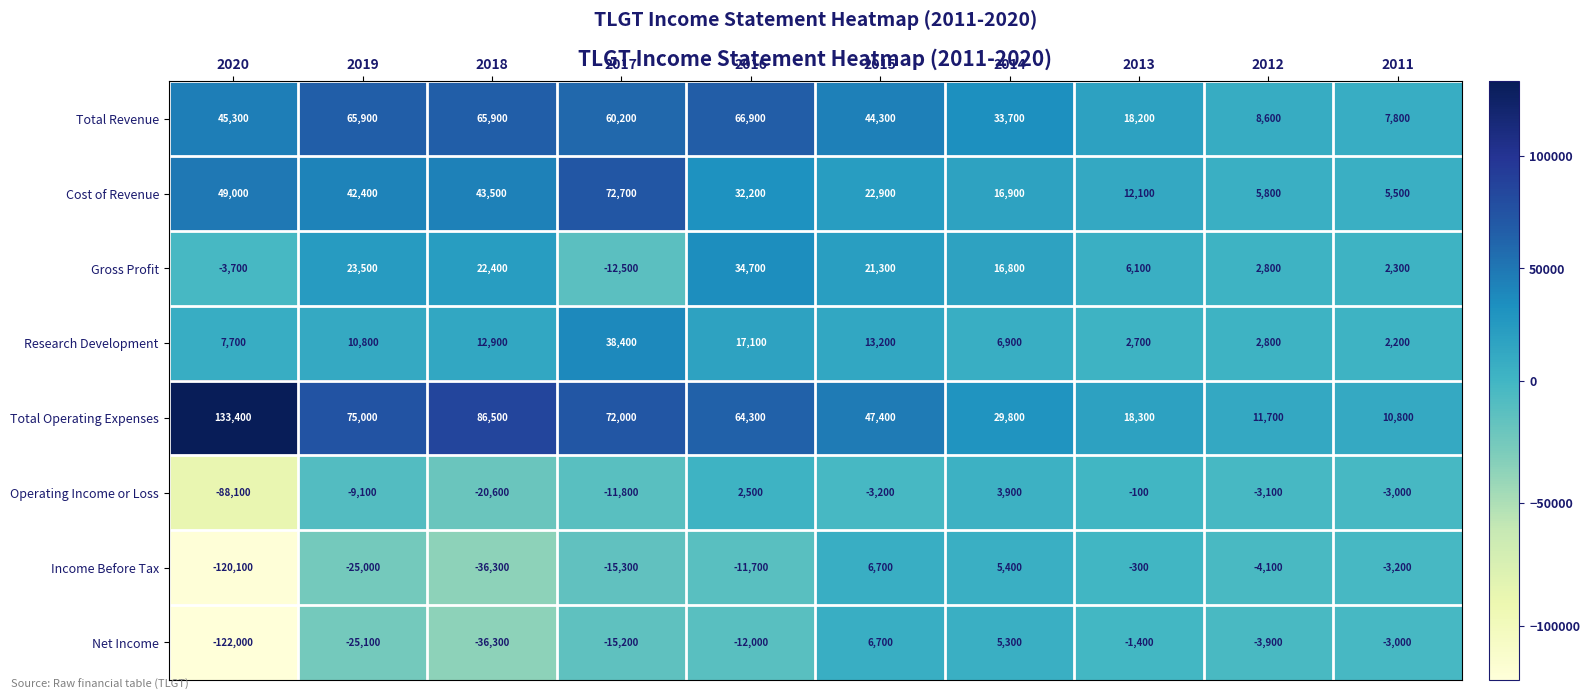

What is the difference between the Gross Profit values at 2016 and 2015?

13400